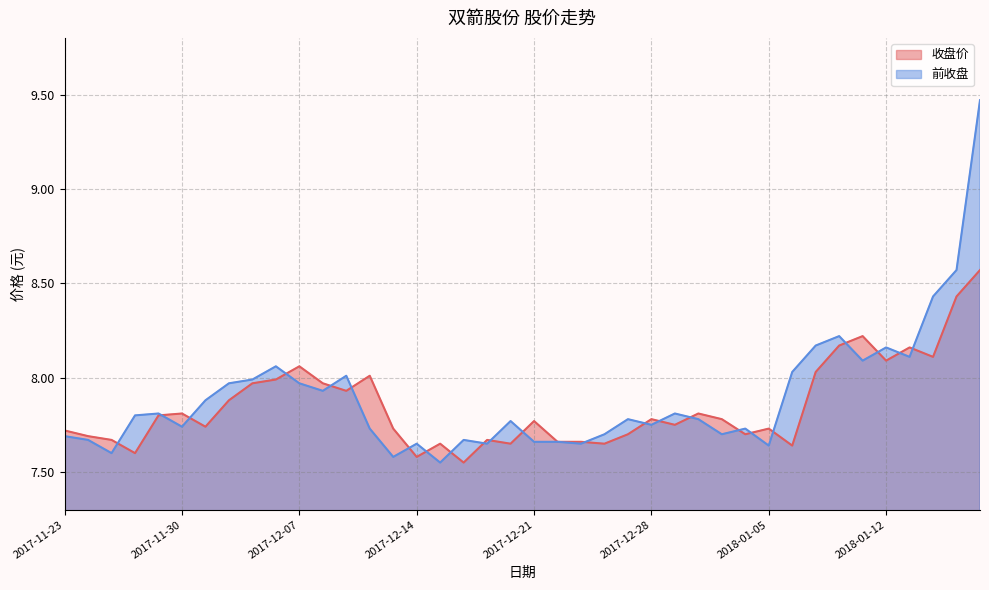

Between 2017-12-27 and 2018-01-08, which series saw the biggest shift?

前收盘